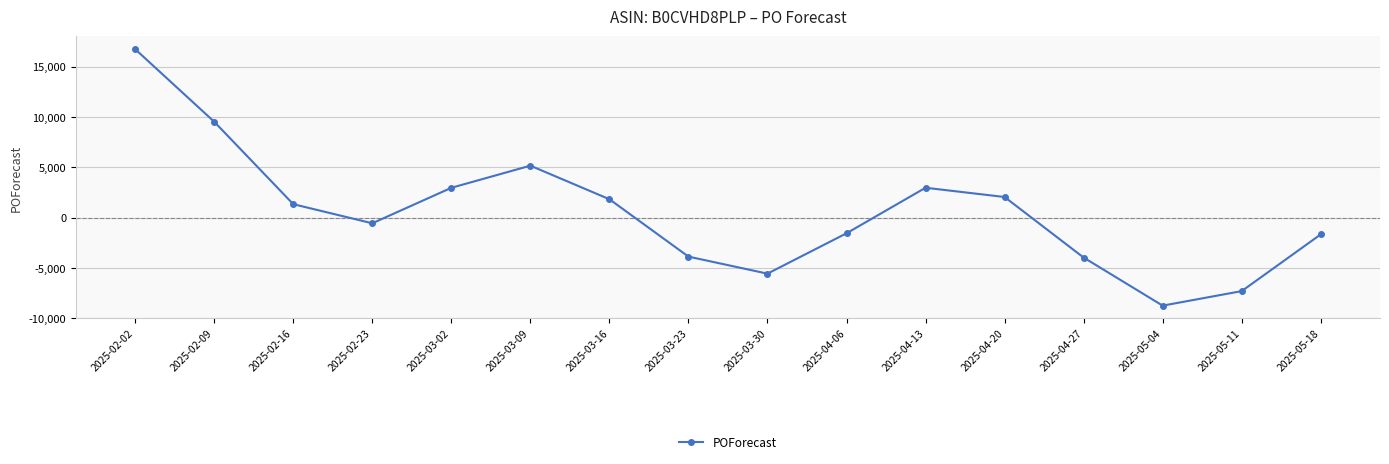

The value at 2025-03-23 is -5695. True or false?

False